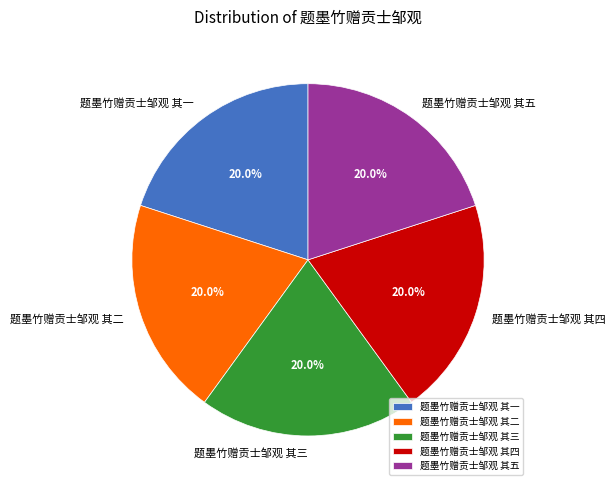

Do 题墨竹赠贡士邹观 其四 and 题墨竹赠贡士邹观 其一 together represent more than half of the pie?

No